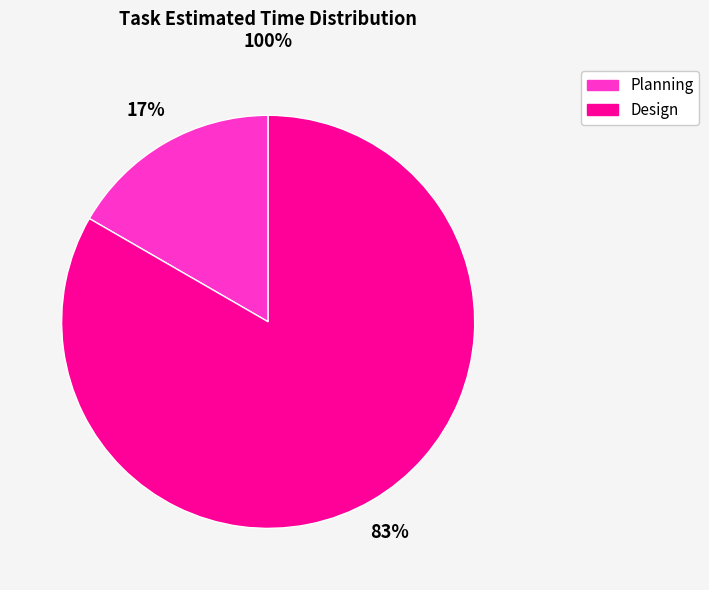

To the nearest percent, what is the average slice percentage?

50%